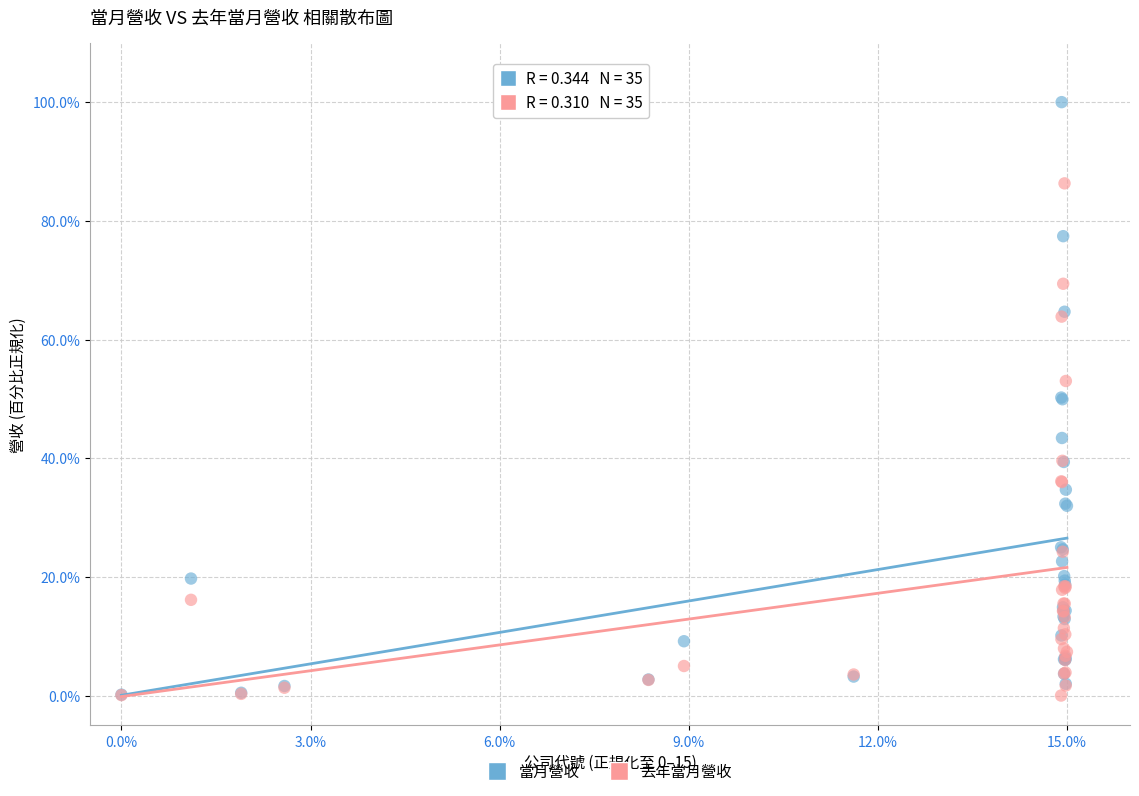

What are all the series names shown in the legend?

當月營收, 去年當月營收